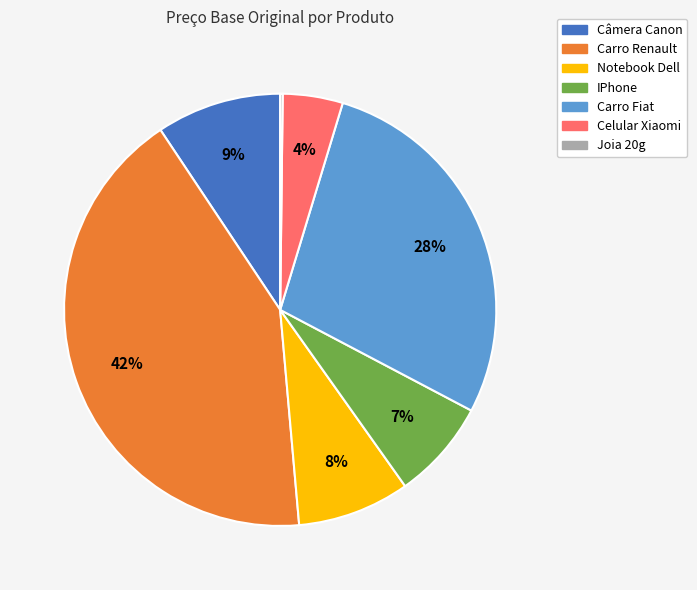

To the nearest percent, what is the average slice percentage?

14%